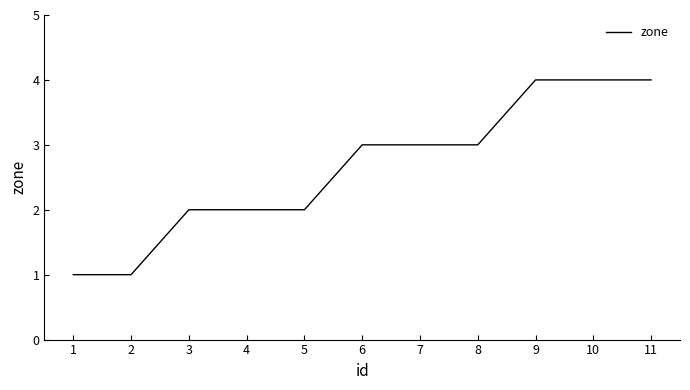

What is the approximate value at 10?

4